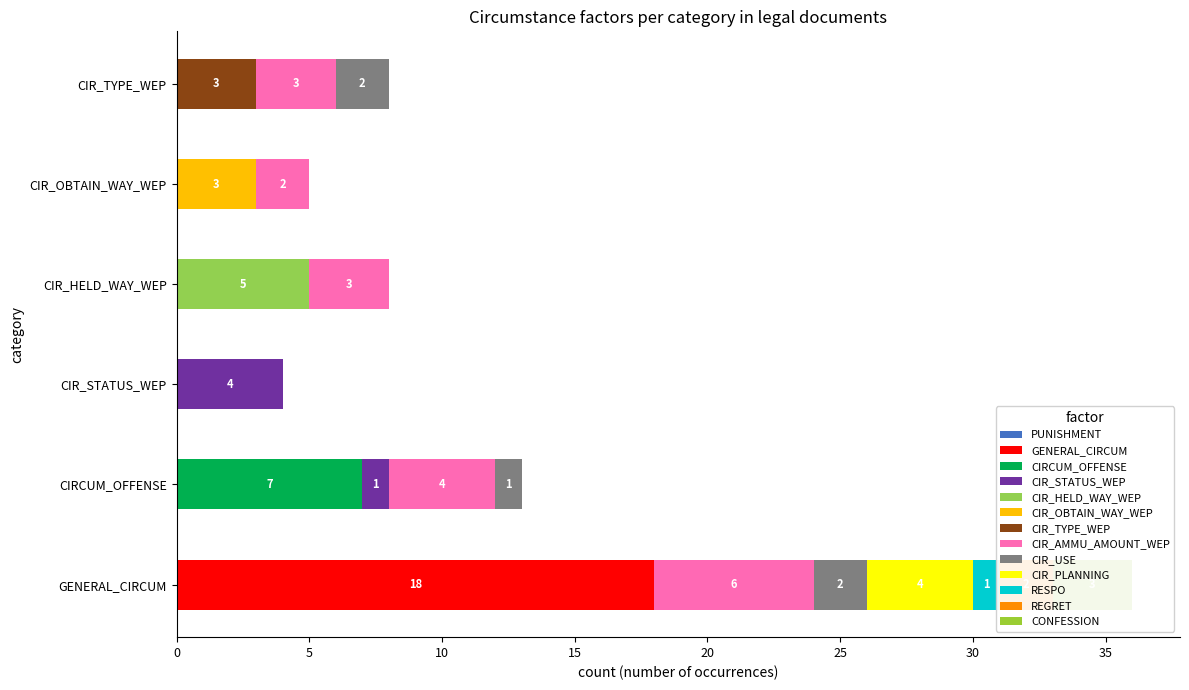

How many bars are there in each group?

5